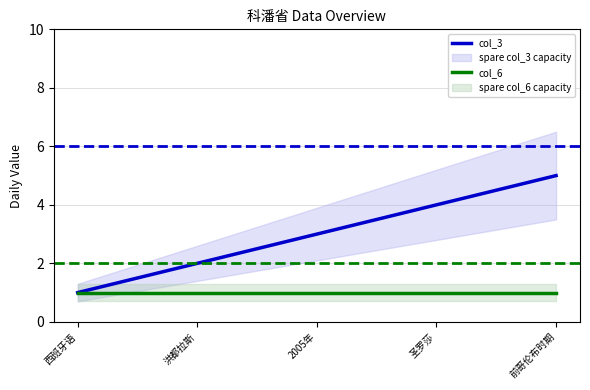

What is the greatest value displayed?

5